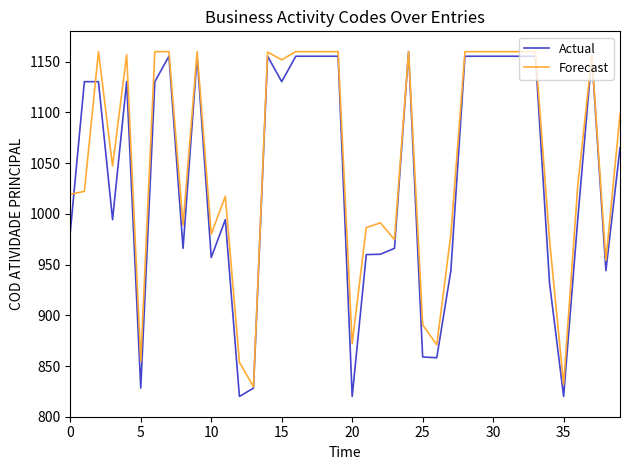

Which series has the widest spread of values?

Actual